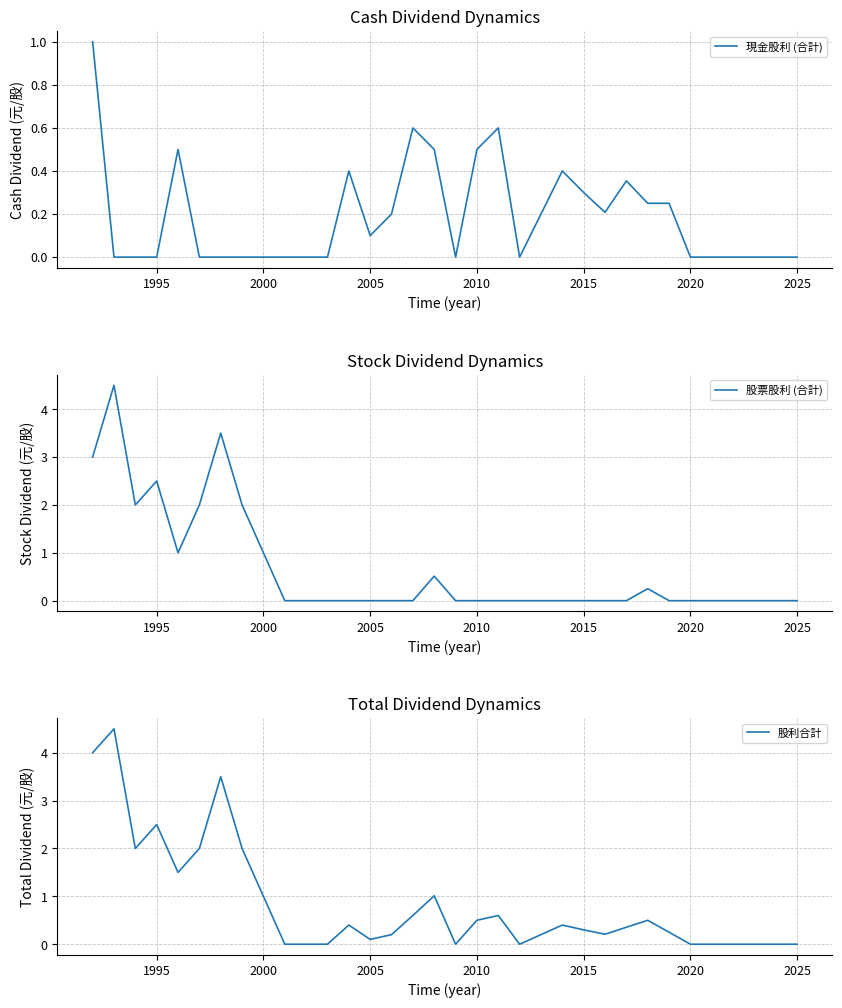

Count the number of data series in this chart.

3